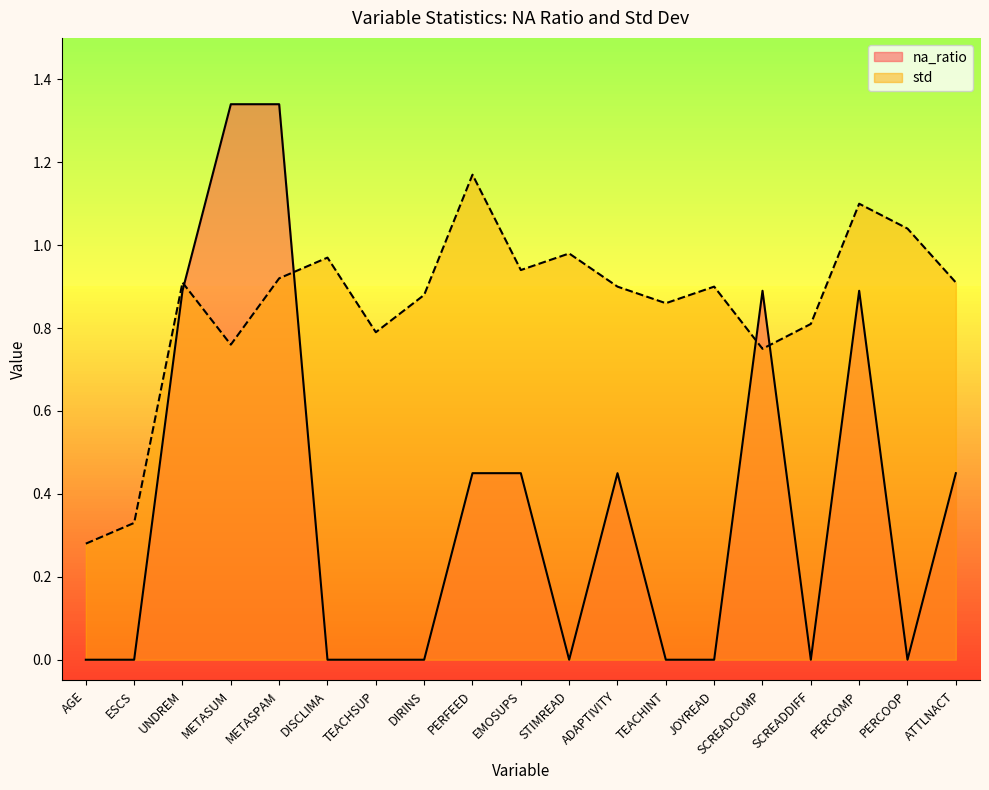

What is the spread (max minus min) of values at PERFEED?

0.7